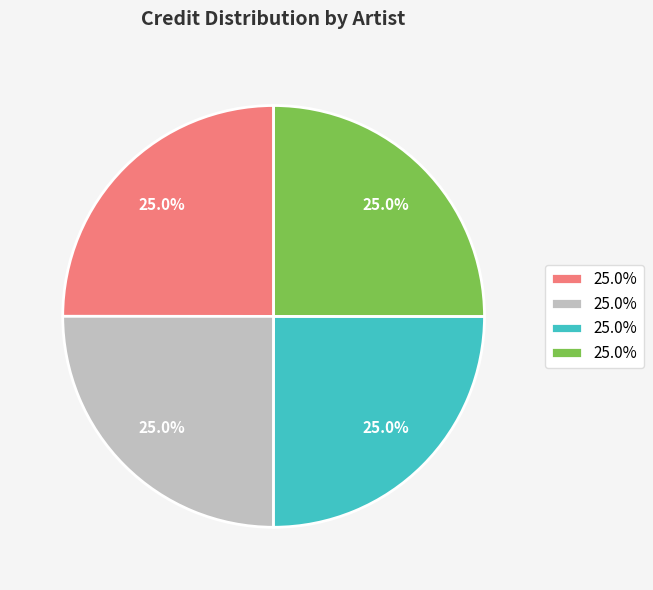

Is there any slice that represents more than half of the pie?

No